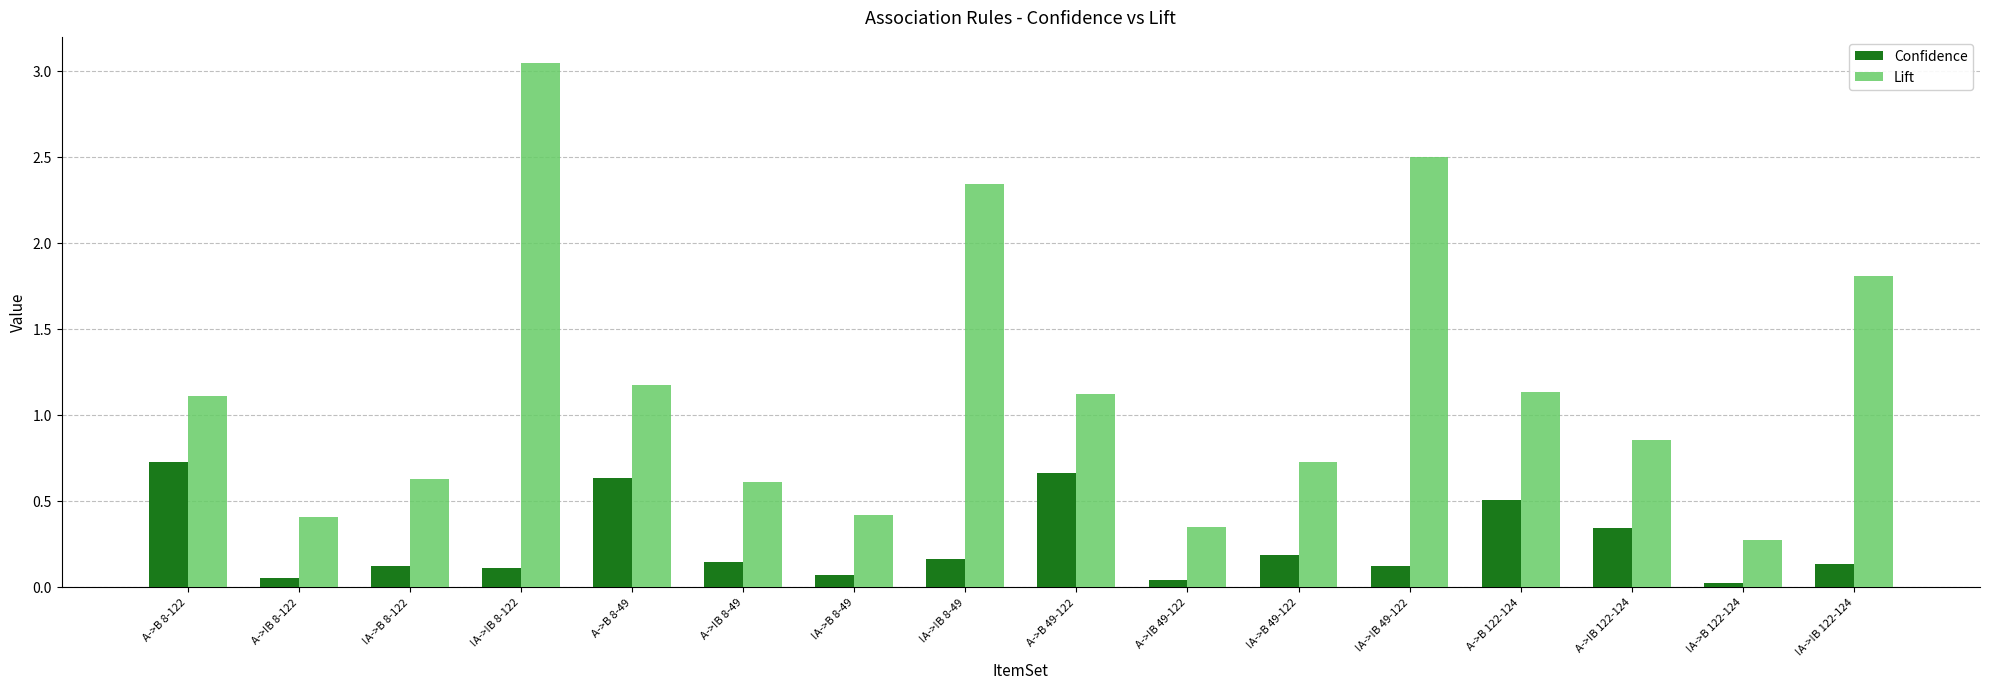

At which label does Lift reach its minimum?

!A->B 122-124